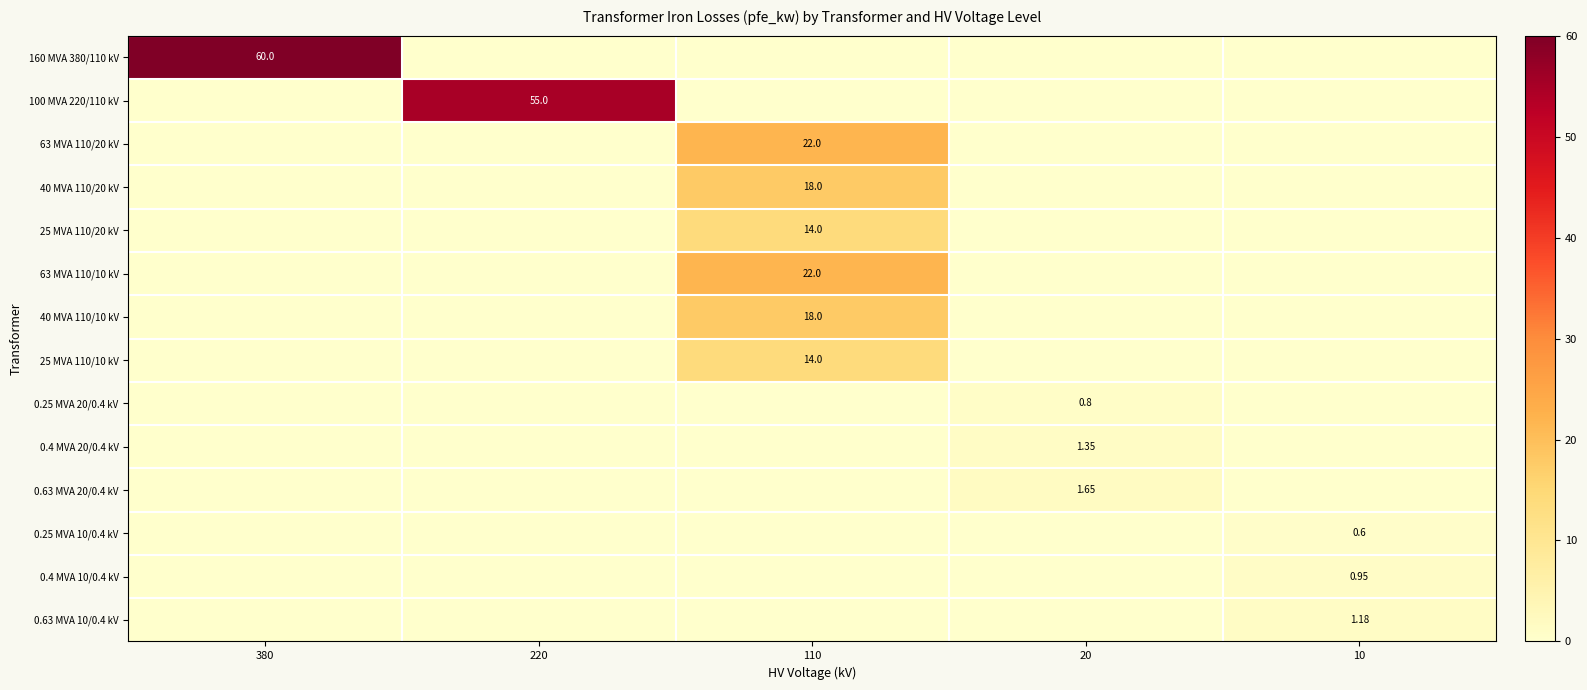

What is the highest value of the 100 MVA 220/110 kV series?

55.0